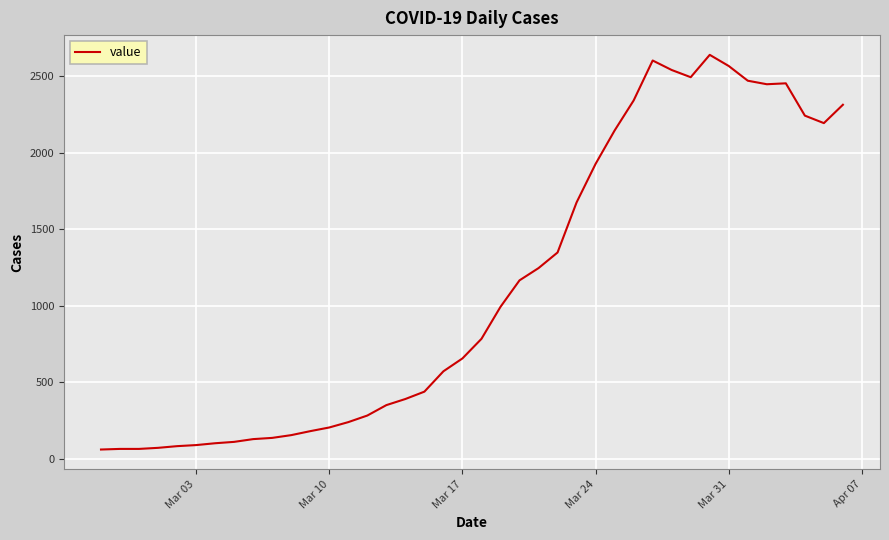

What is the minimum value shown in the chart?

61